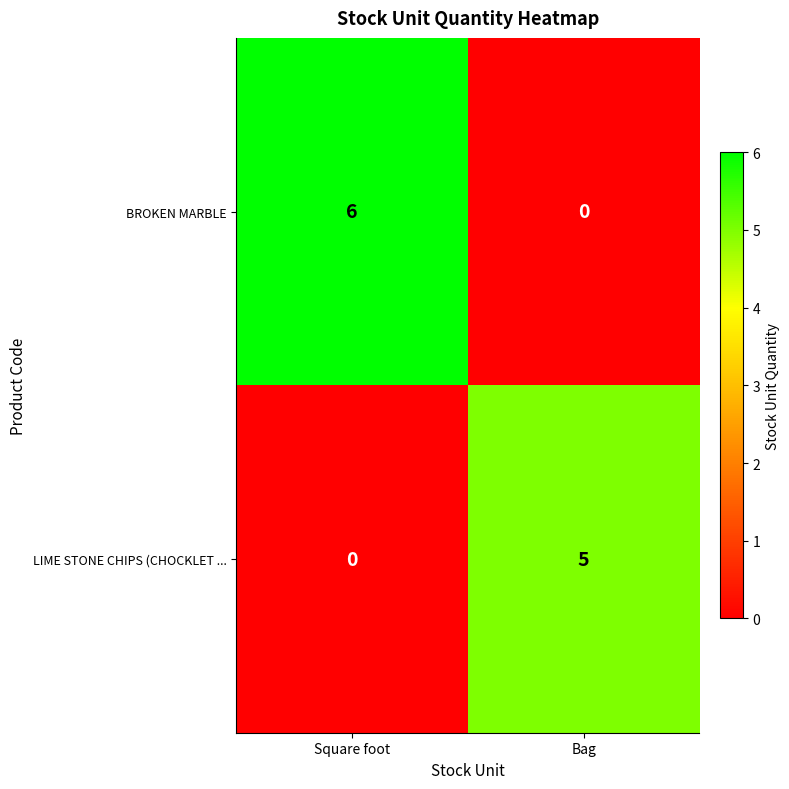

Rank the series by their average value, from highest to lowest.

BROKEN MARBLE, LIME STONE CHIPS (CHOCKLET ...